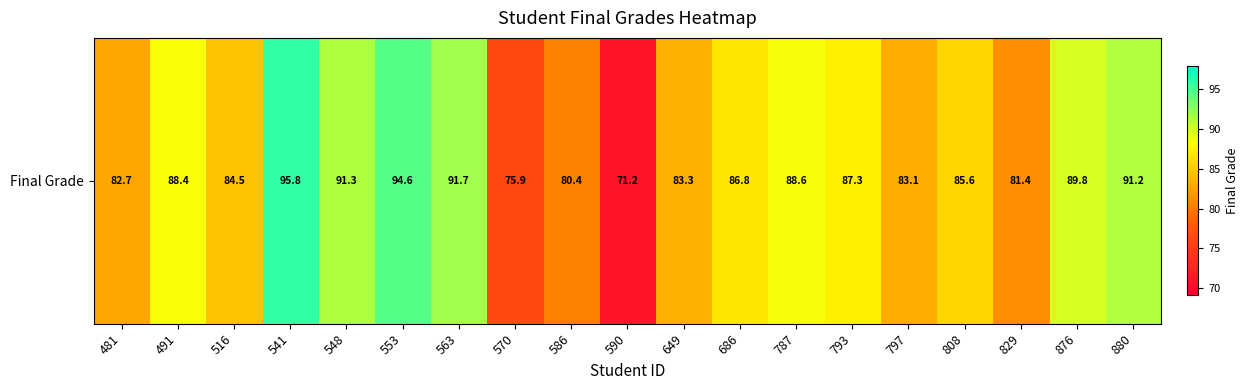

What is the maximum value shown in the chart?

95.8